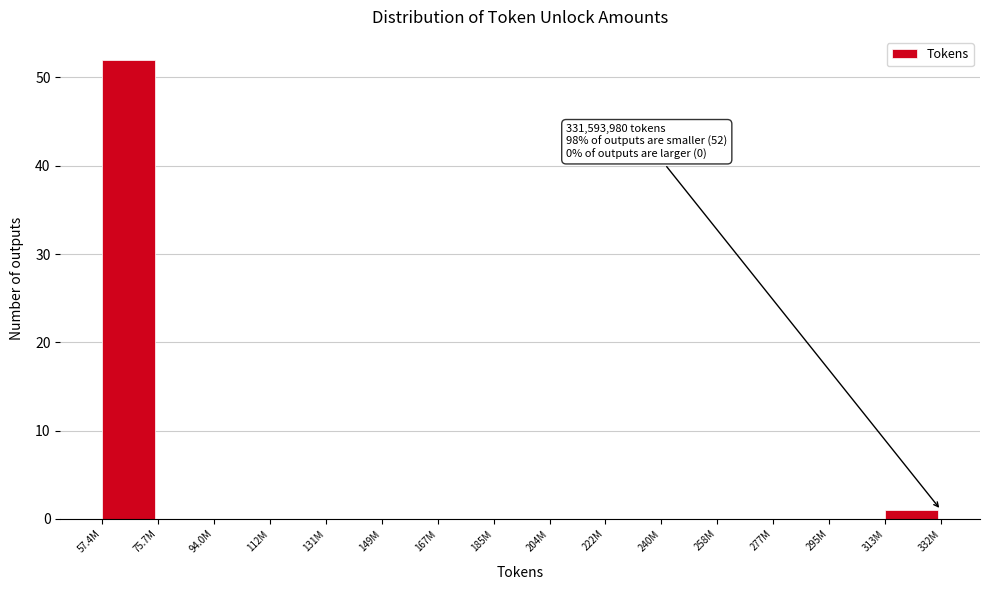

Reading right to left, extract all data points from this chart.

313M=1	295M=0	277M=0	258M=0	240M=0	222M=0	204M=0	185M=0	167M=0	149M=0	131M=0	112M=0	94.0M=0	75.7M=0	57.4M=52